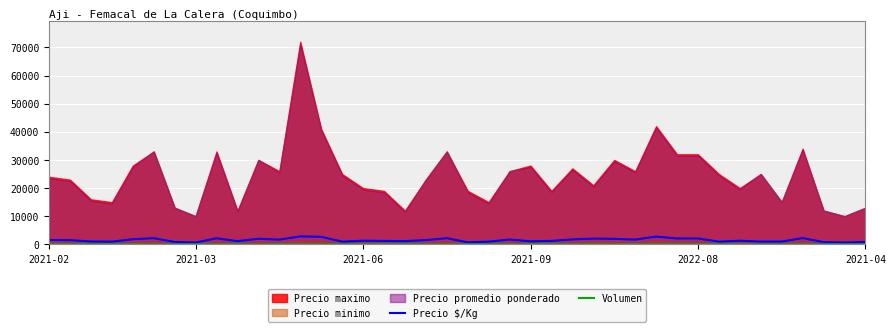

How many categories are shown in the chart?

40